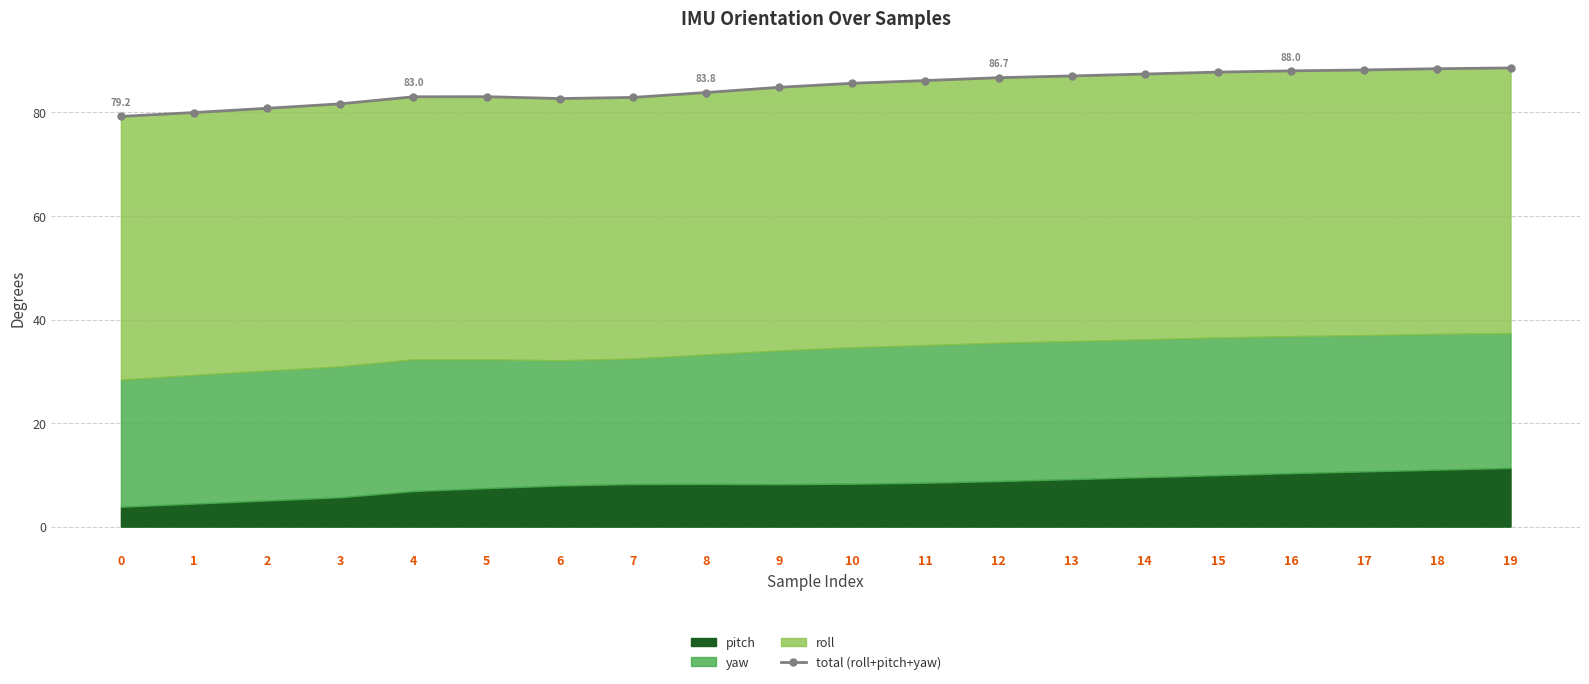

The value at 12 is 86.7. True or false?

True